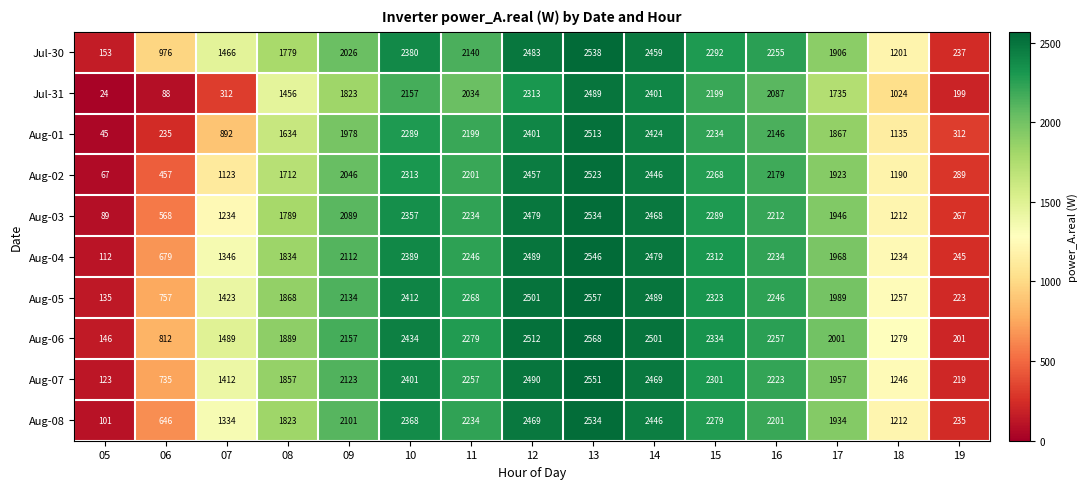

The value of Aug-04 at 07 is 1346. True or false?

True